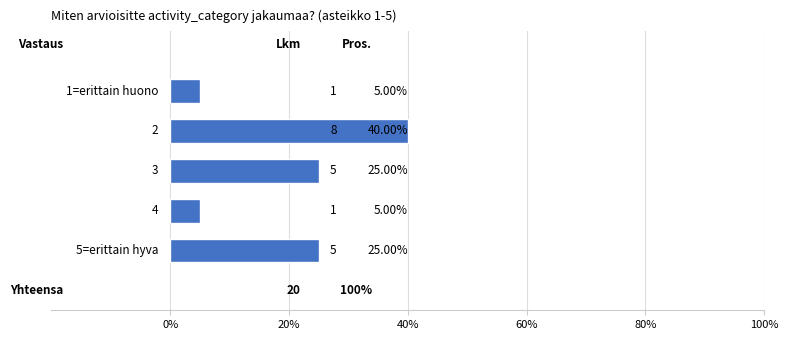

How many bars are there in total?

5